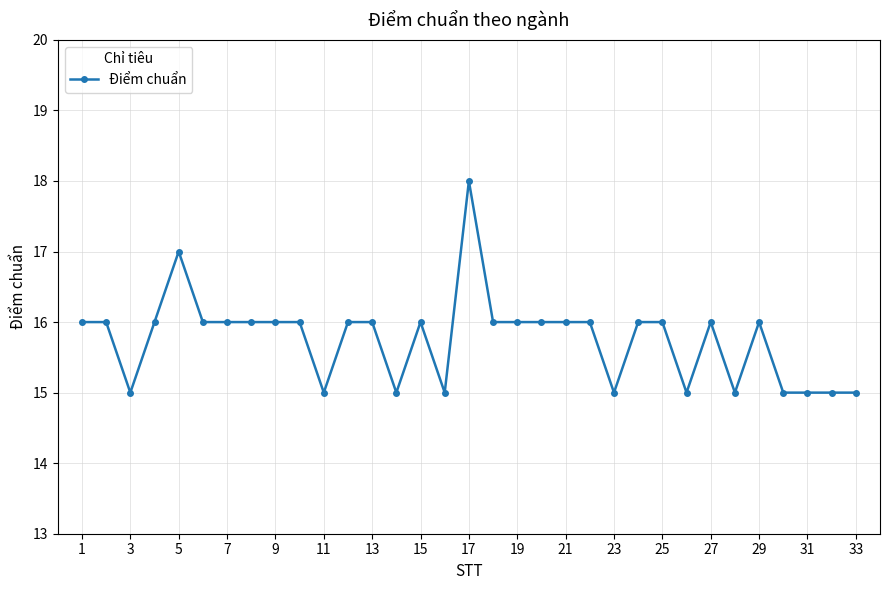

What is the difference between the maximum and second lowest values?

3